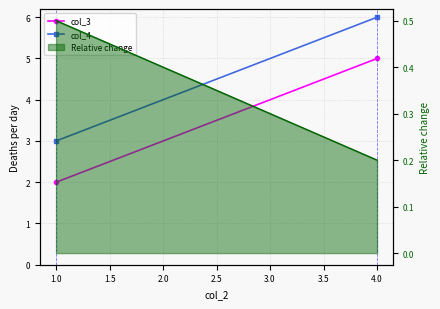

Between 1.0 and 4.0, which series saw the biggest shift?

col_3